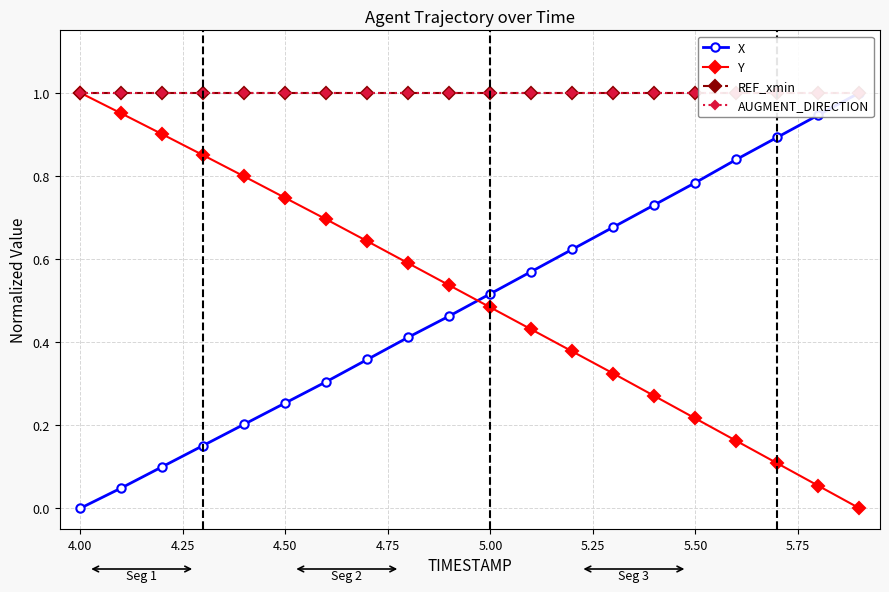

True or false: Y has more than 2 points higher than both neighbors.

False